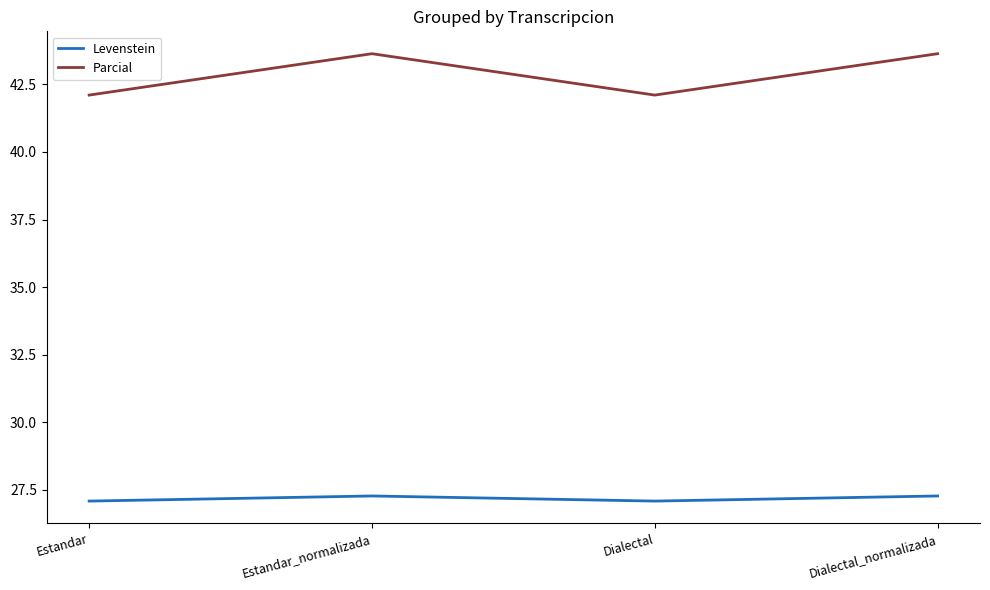

Which series has the largest total across all categories?

Parcial